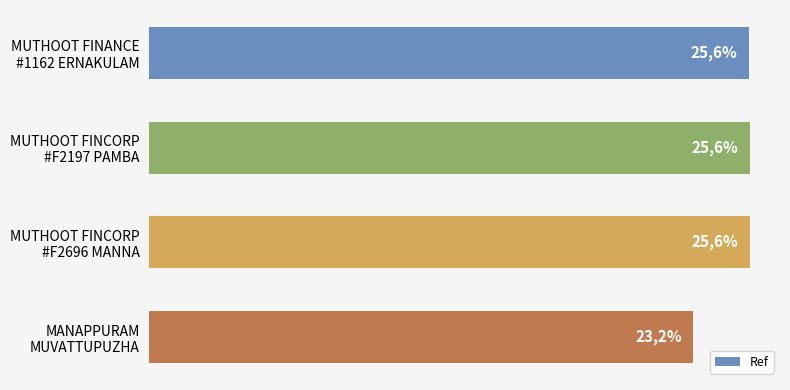

List the labels in order of value, smallest first.

MANAPPURAM MUVATTUPUZHA, MUTHOOT FINANCE #1162 ERNAKULAM, MUTHOOT FINCORP #F2197 PAMBA, MUTHOOT FINCORP #F2696 MANNA